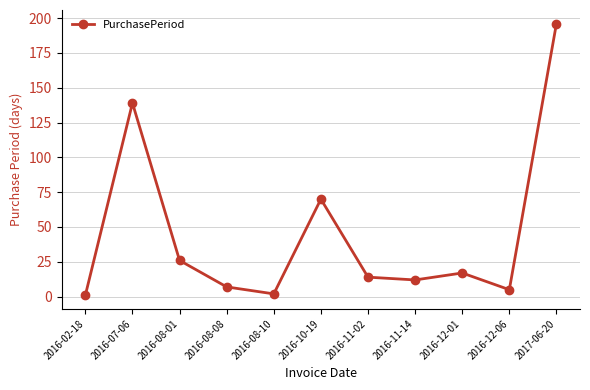

Read the value at 2016-10-19, to the nearest 5.

70